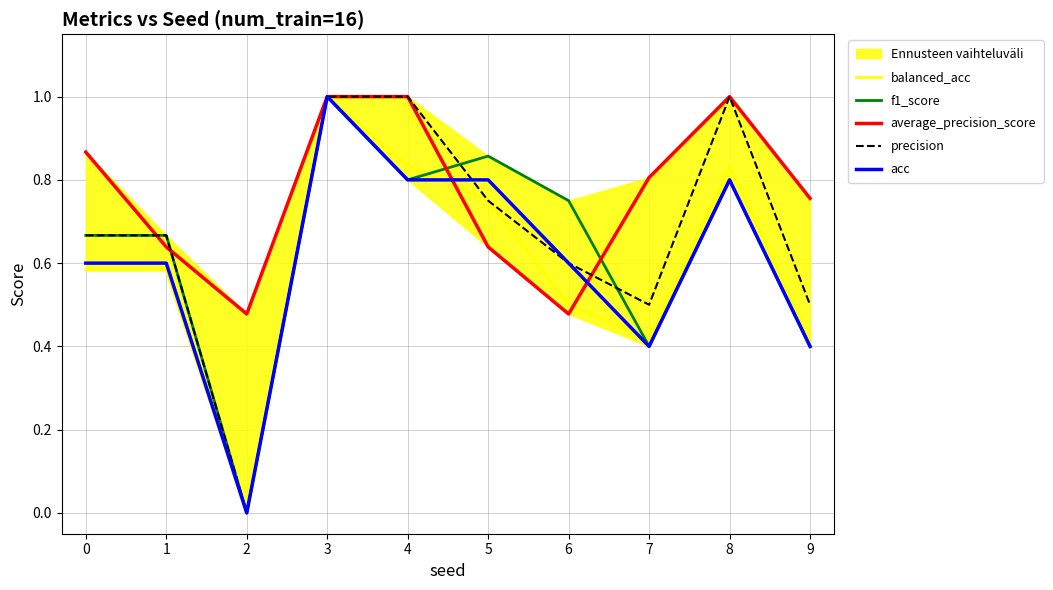

What is the difference between the second highest and minimum values in the precision series?

1.0